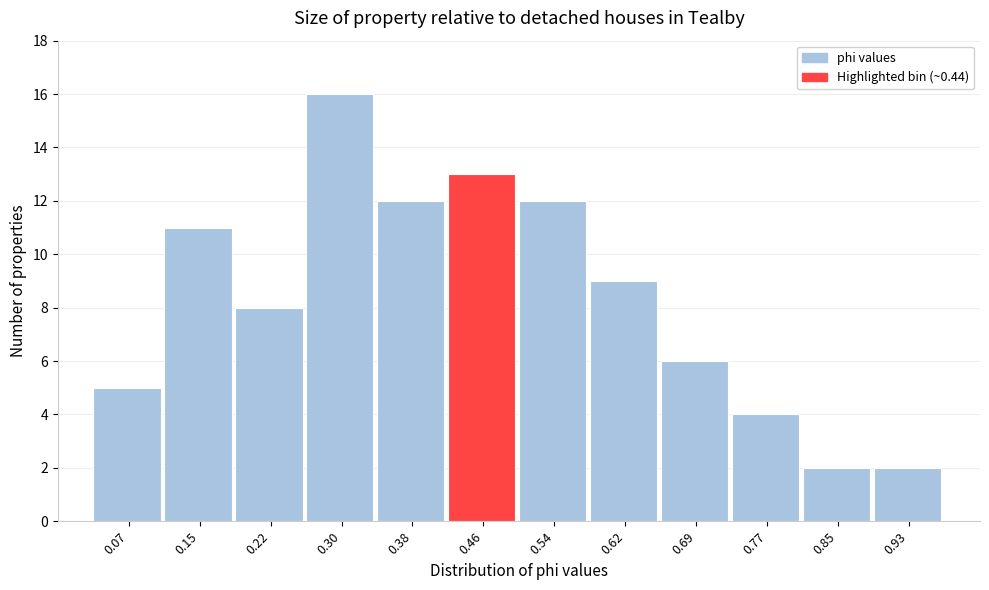

Reading left to right, transcribe this chart: for each bar, give the range it covers on the x-axis and its height. Neither the bar edges nor the heights are printed on the chart, so give them approximately, as read against the axes.

0.03 to 0.11: 5
0.11 to 0.18: 11
0.18 to 0.26: 8
0.26 to 0.34: 16
0.34 to 0.42: 12
0.42 to 0.50: 13
0.50 to 0.58: 12
0.58 to 0.66: 9
0.66 to 0.73: 6
0.73 to 0.81: 4
0.81 to 0.89: 2
0.89 to 0.97: 2